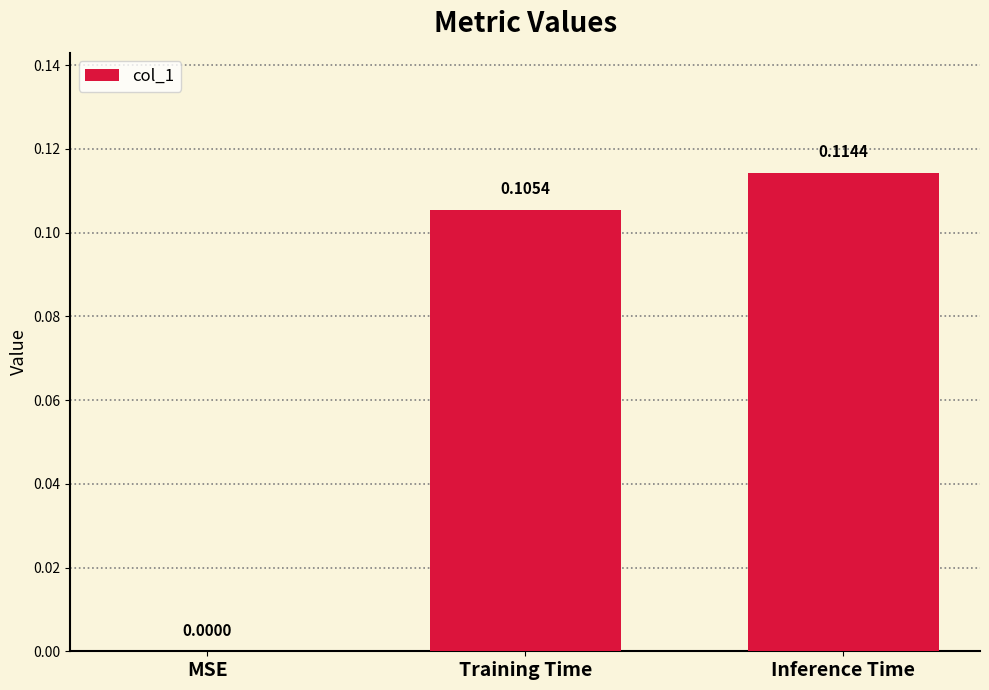

Between Training Time and Inference Time, which is larger?

Inference Time